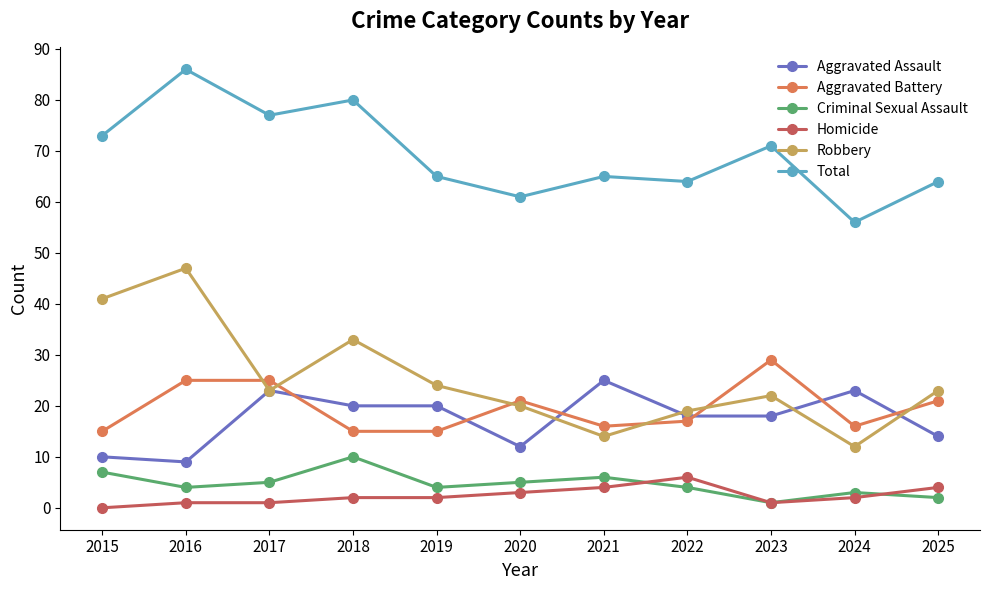

What are all the series names shown in the legend?

Aggravated Assault, Aggravated Battery, Criminal Sexual Assault, Homicide, Robbery, Total